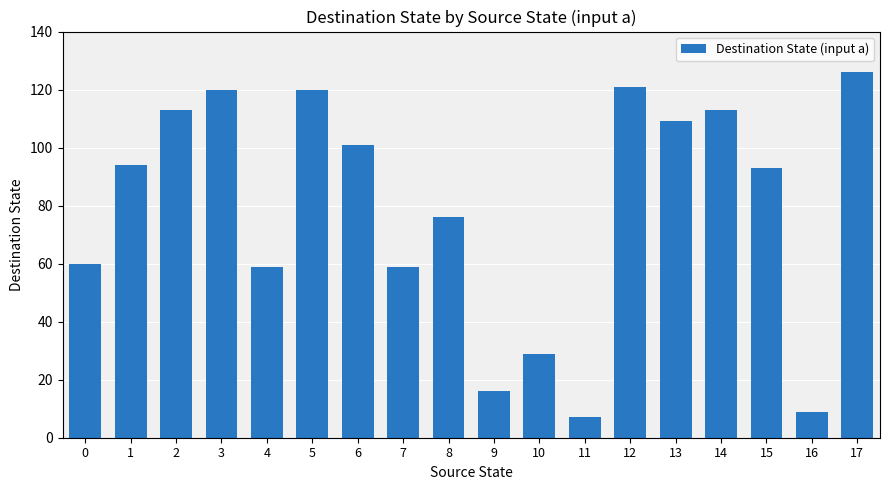

Which category has the highest value across all series?

17